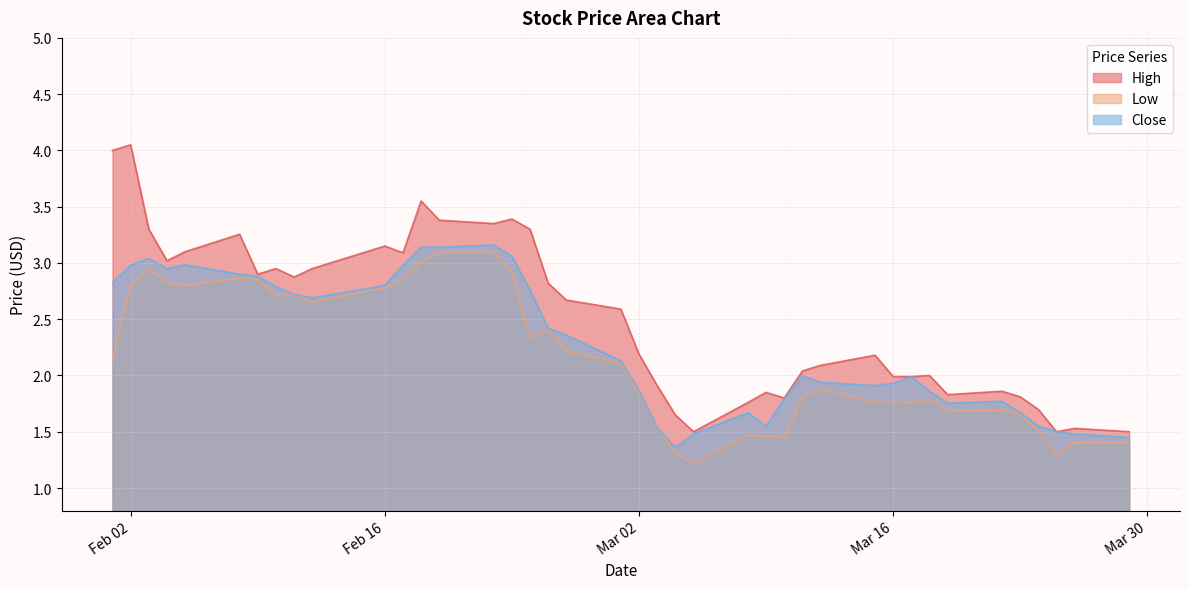

What is the maximum value for Close?

3.2